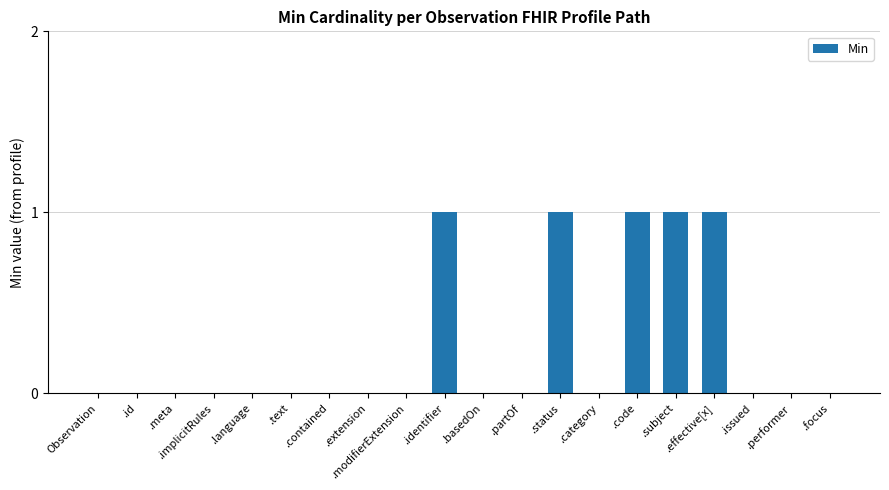

The chart shows a value of 1 at .subject. True or false?

True